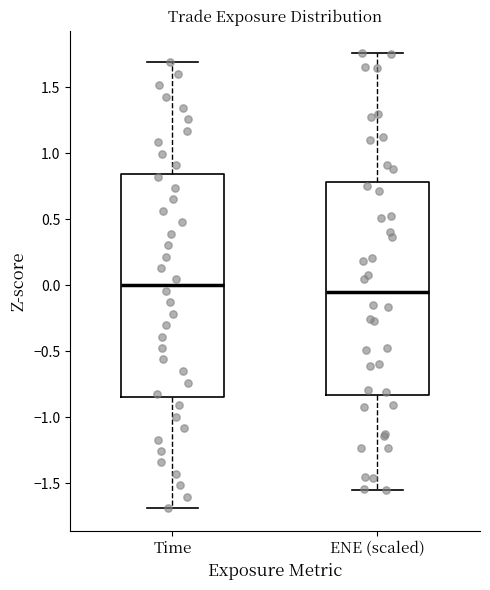

Comparing the boxes themselves (not the whiskers), which one is the tallest?

Time